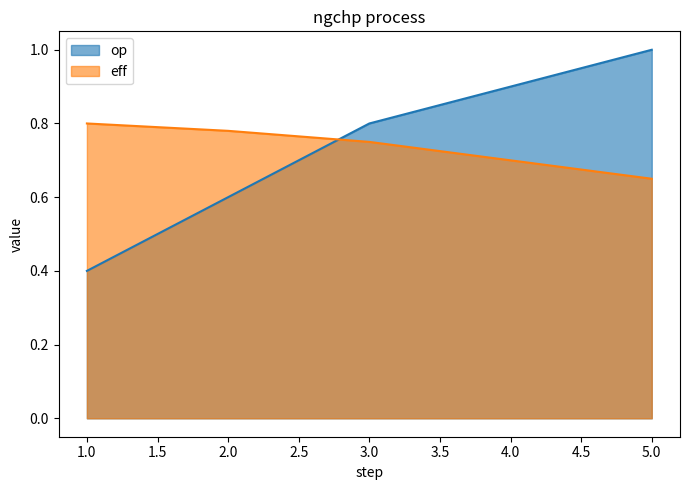

Which series ends up on top after the final intersection of op and eff?

op